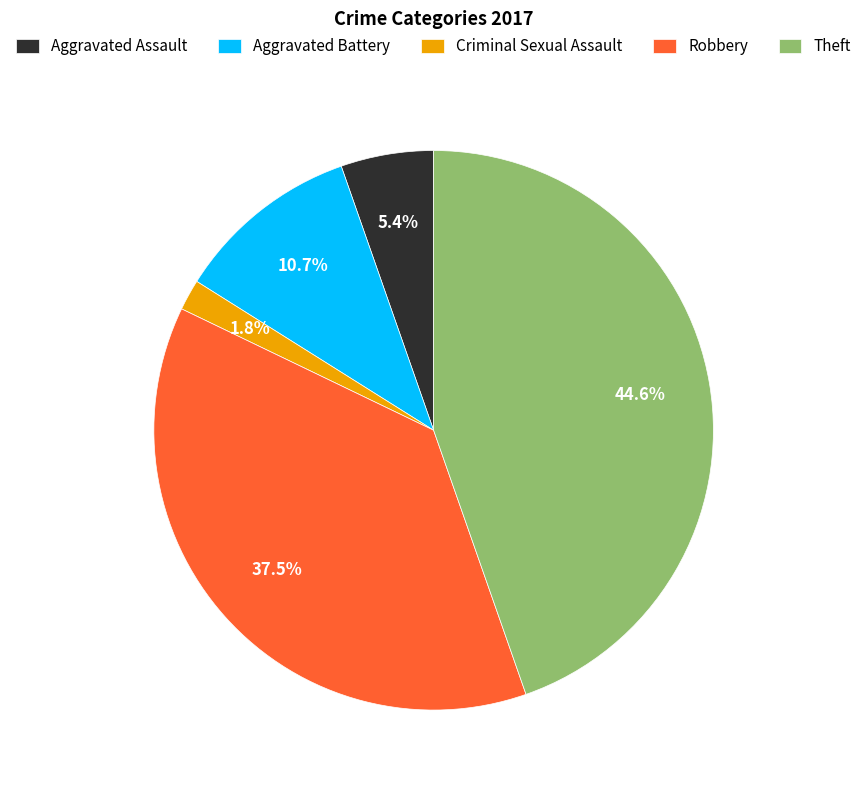

Does any single category account for the majority?

No